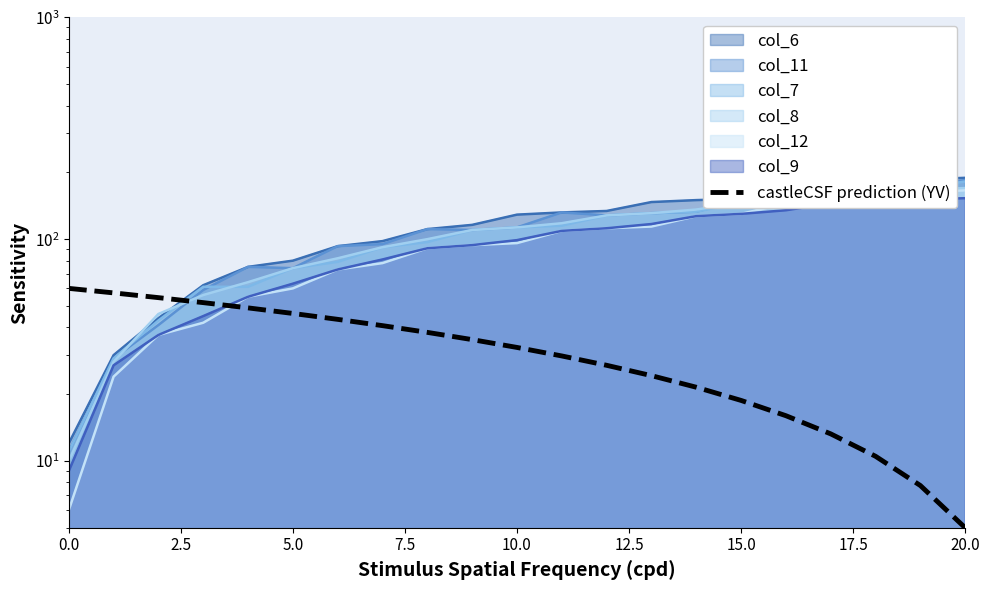

What is the difference between the values at 13 and 12?

2.8